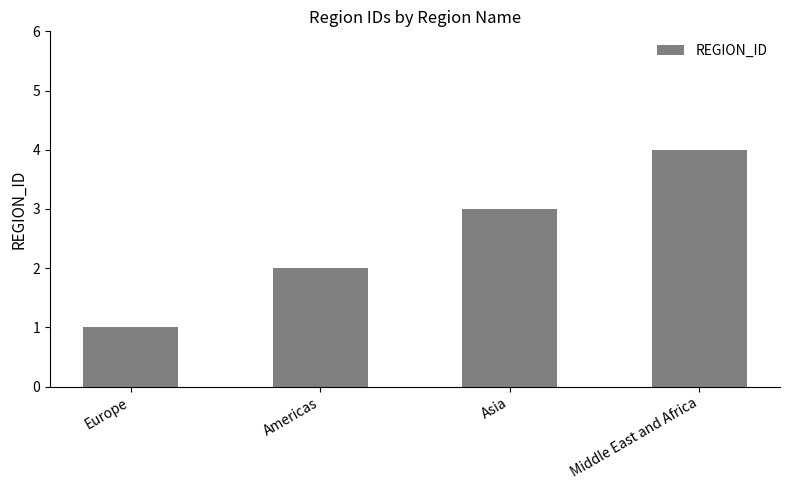

At which label is the value closest to 2?

Americas